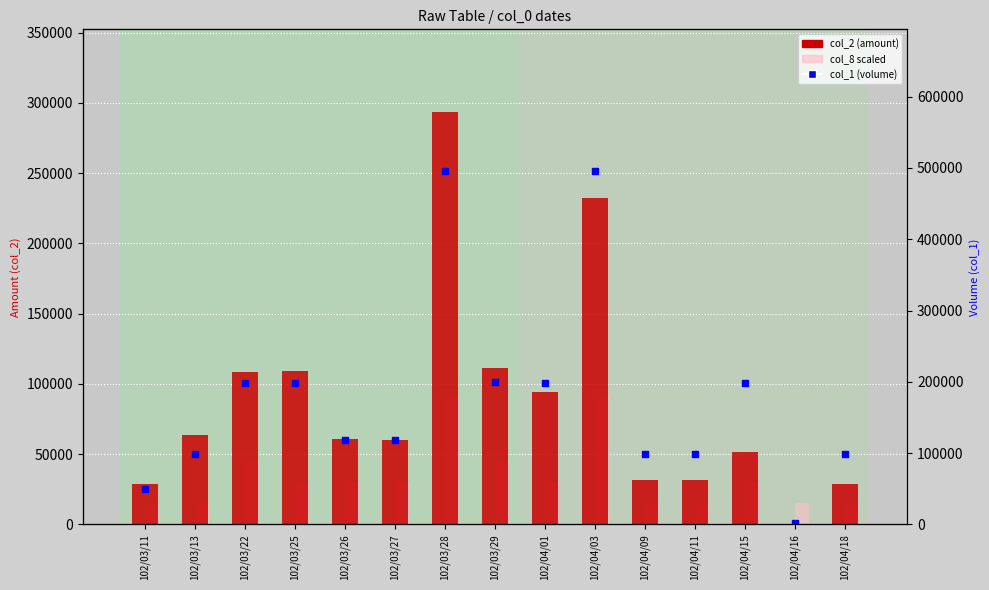

Which series has the widest spread of Y values?

col_1 (volume)